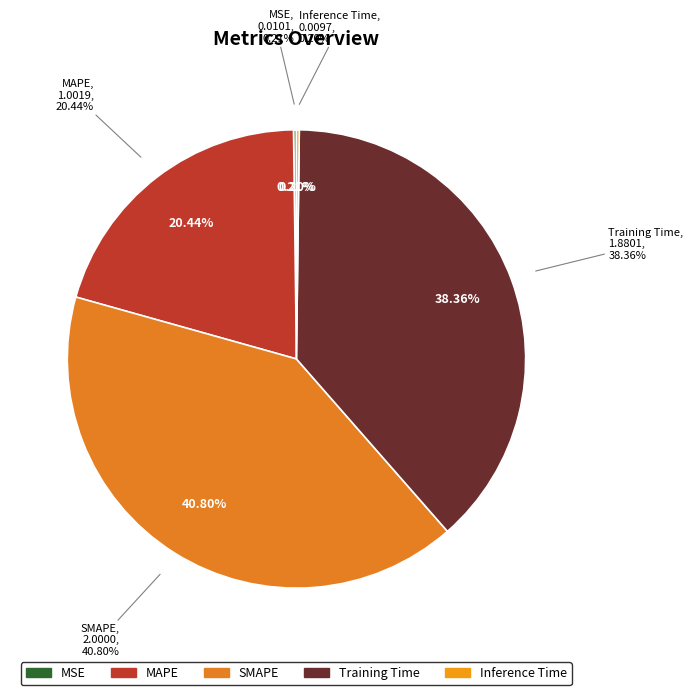

Count the number of slices in the pie.

5